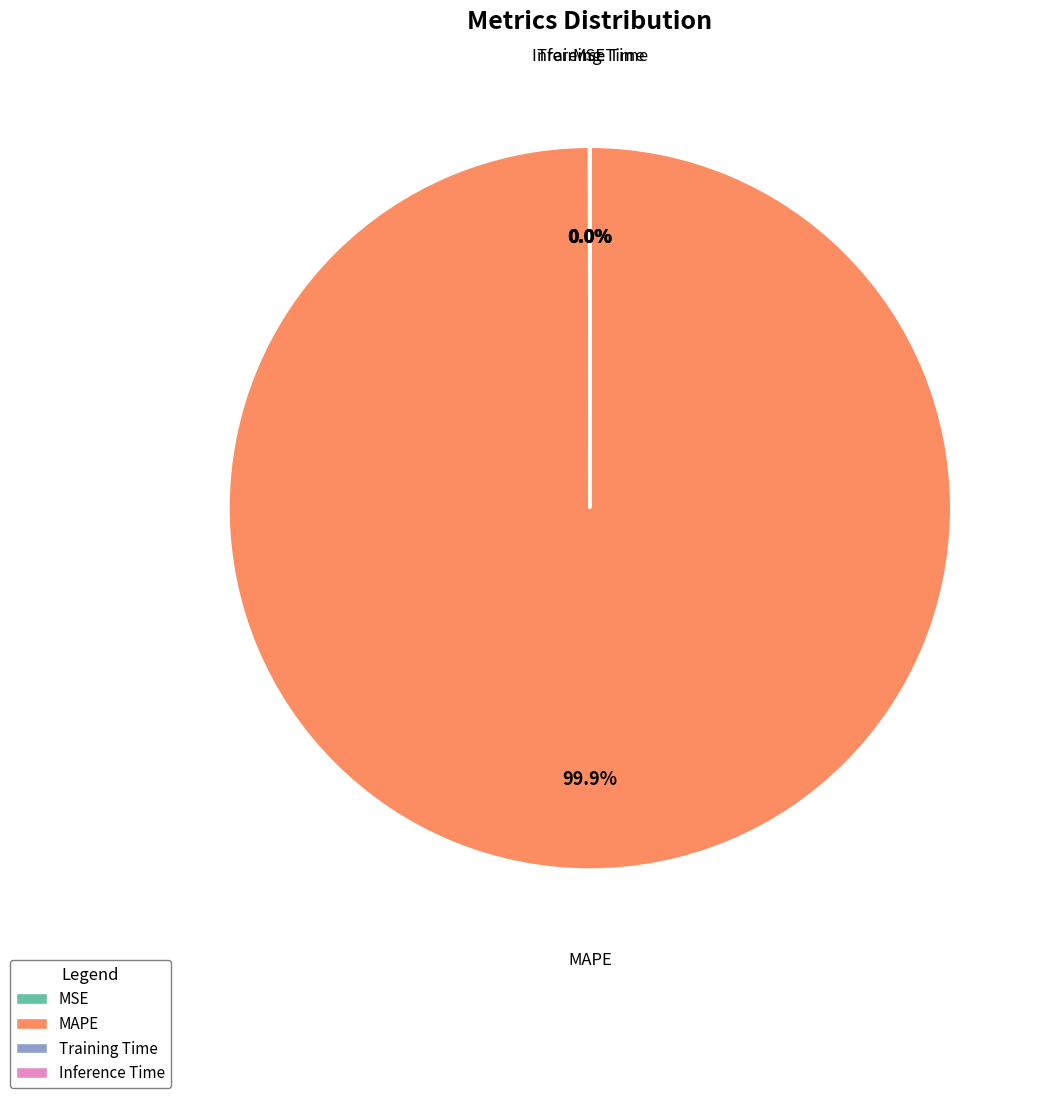

Which slice is the largest?

MAPE